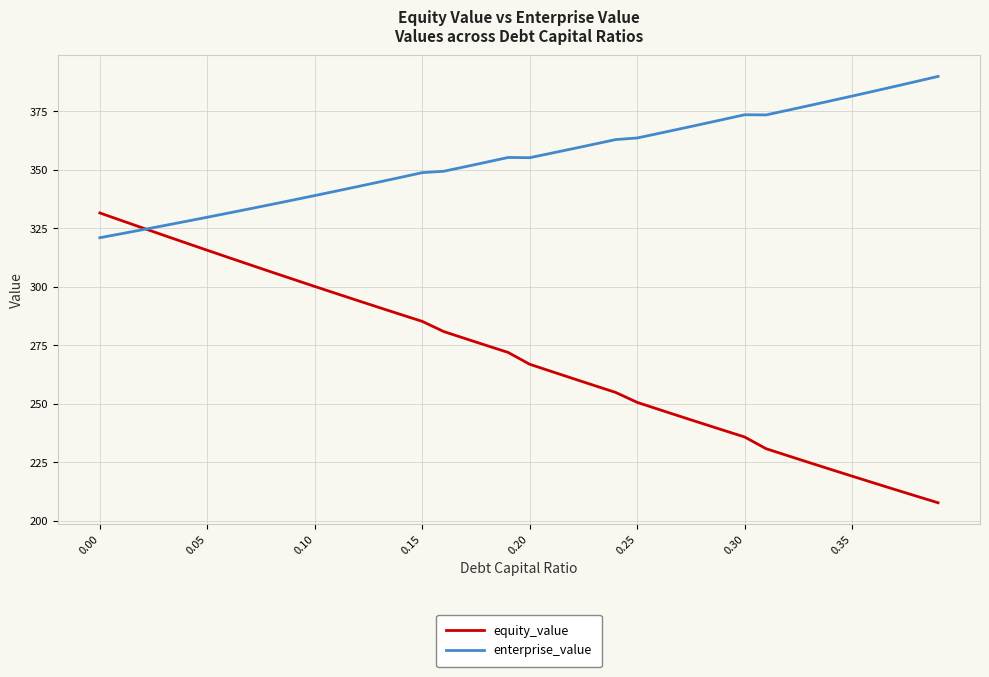

Rank the series by their average value, from highest to lowest.

enterprise_value, equity_value